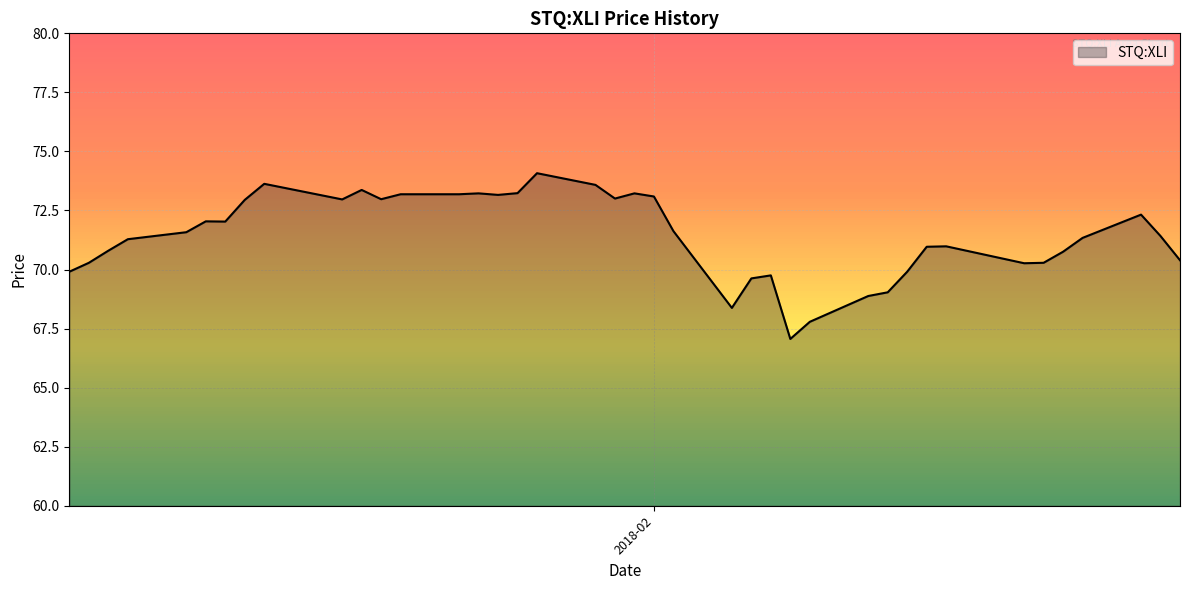

What is the difference between the maximum and minimum values?

7.0